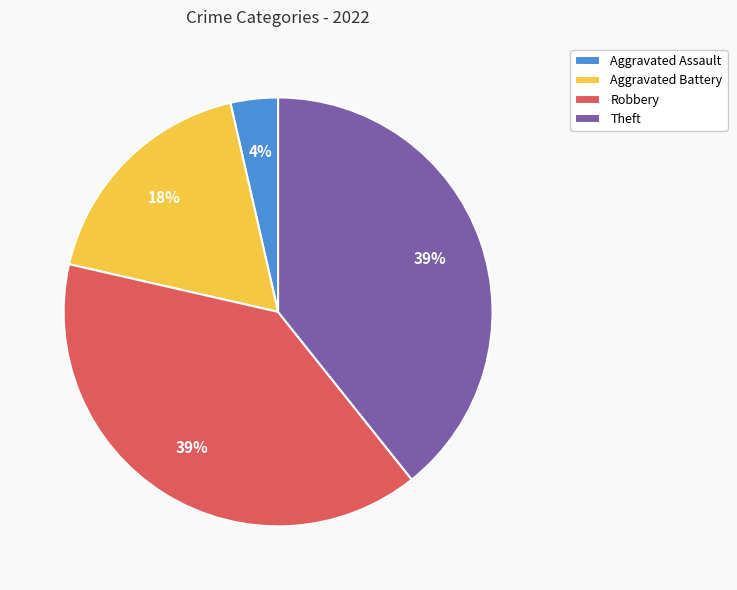

The Aggravated Assault slice represents 4% of the pie. True or false?

True